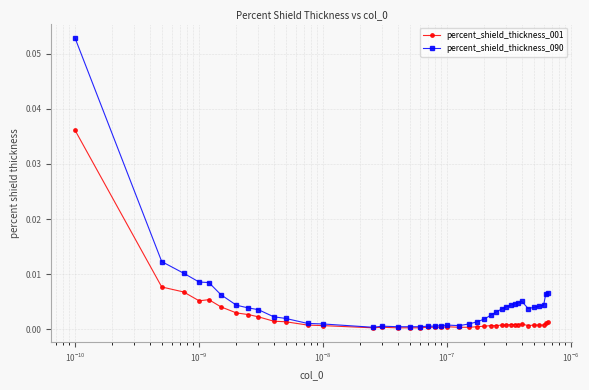

Rank the series by their average value, from highest to lowest.

percent_shield_thickness_090, percent_shield_thickness_001